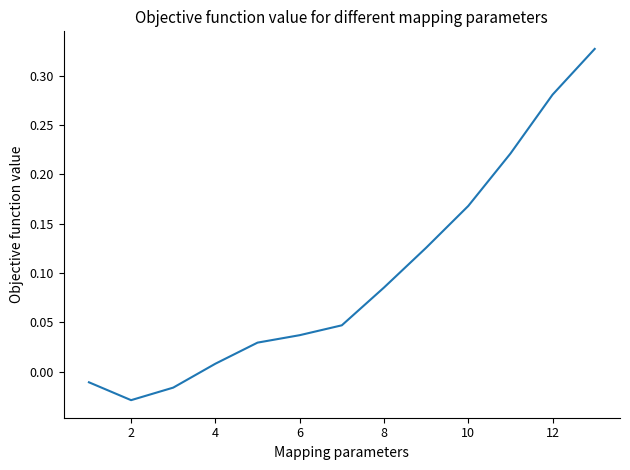

What is the difference between the maximum and minimum values?

0.4